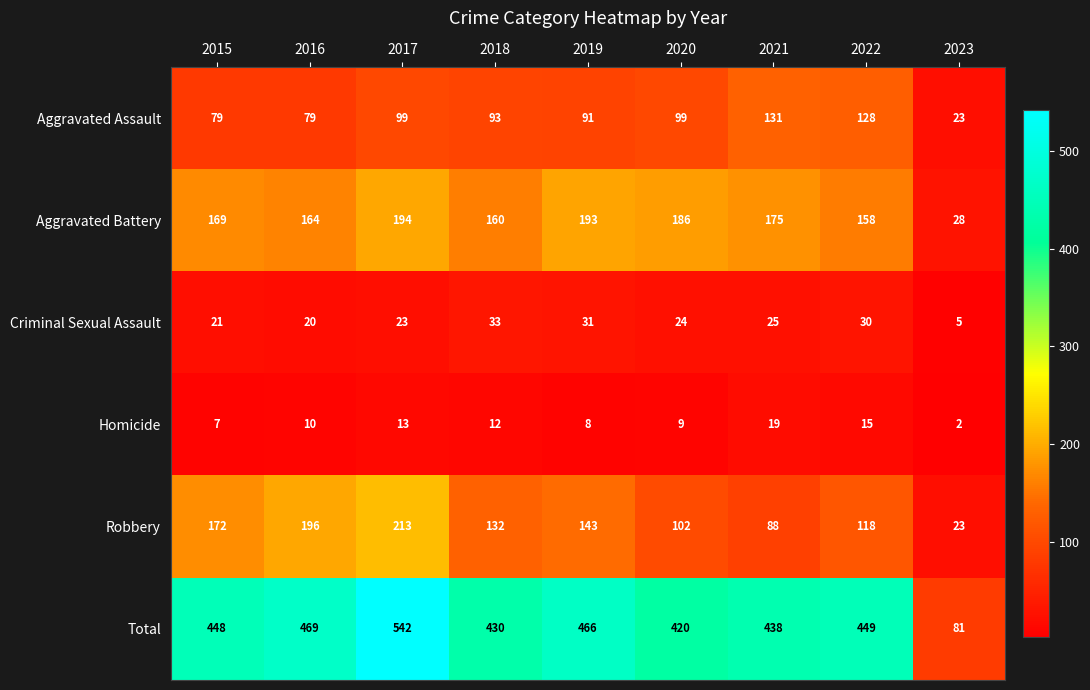

Where does the Robbery series first go above 132?

2015